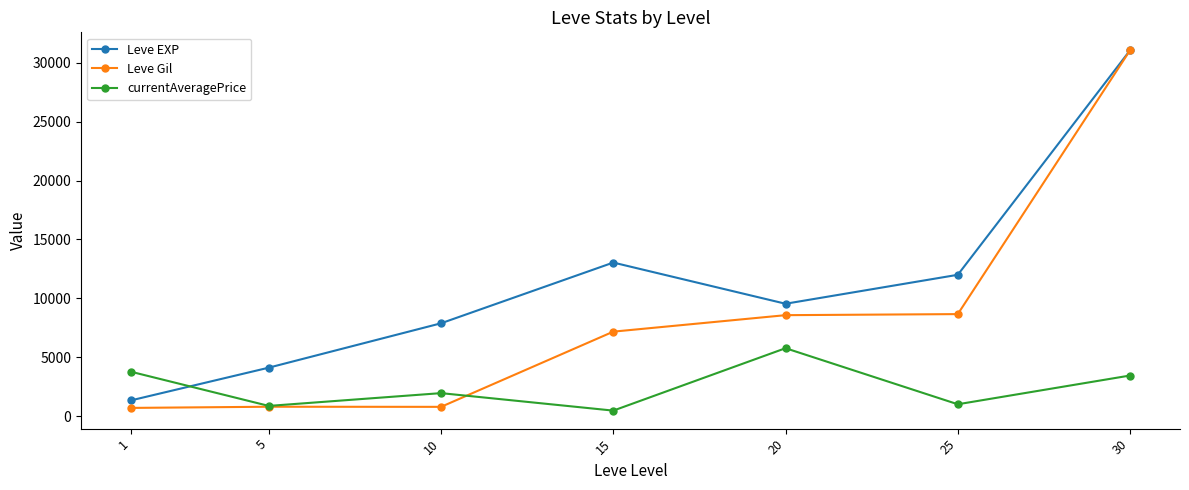

What is the value of the Leve EXP point at the 6th from the left?

12000.0